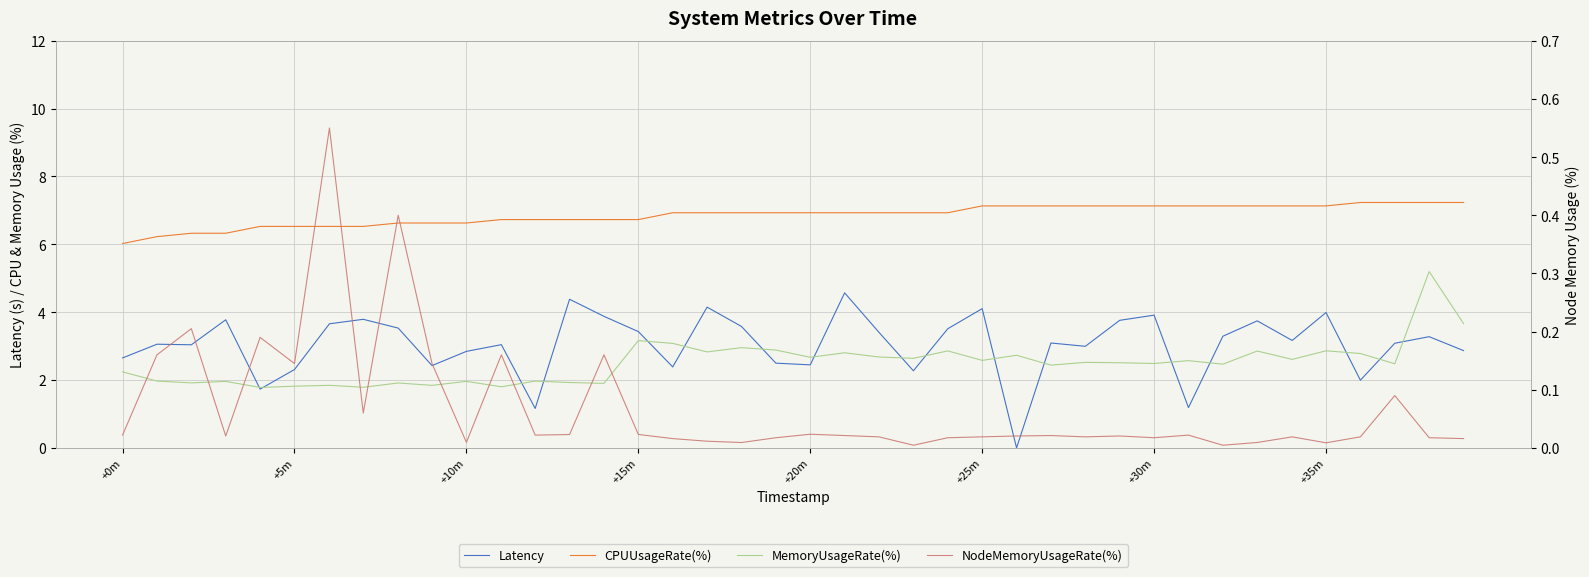

Rank the series by their maximum value, from lowest to highest.

NodeMemoryUsageRate(%), Latency, MemoryUsageRate(%), CPUUsageRate(%)